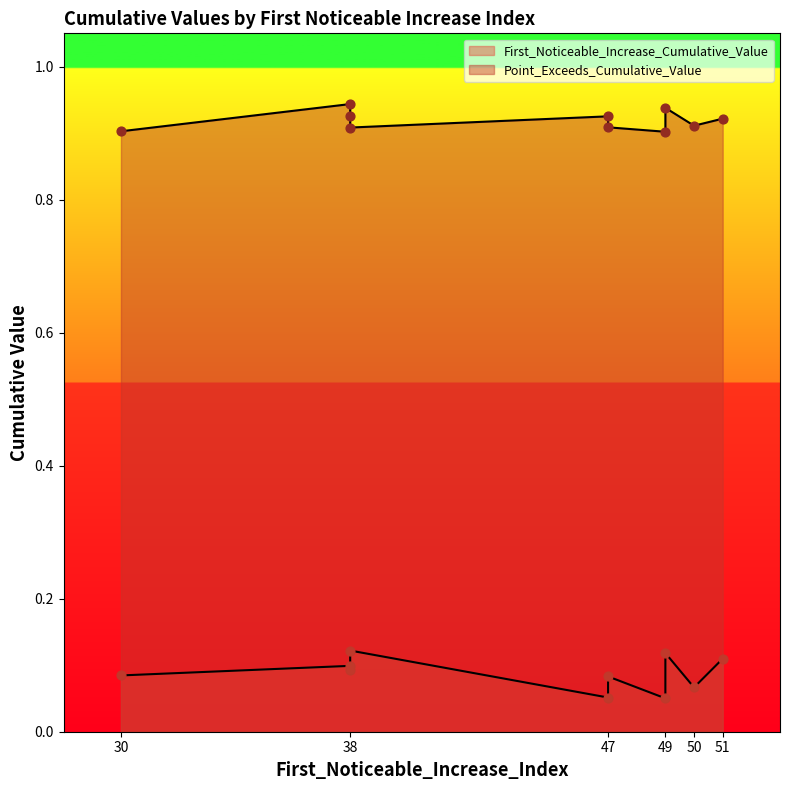

Which series has the widest spread of Y values?

First_Noticeable_Increase_Cumulative_Value